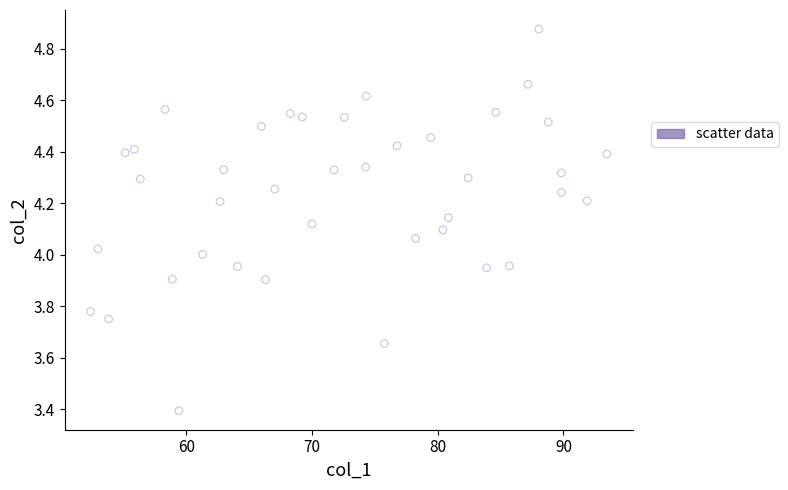

What is the range of X values (max minus min)?

41.1